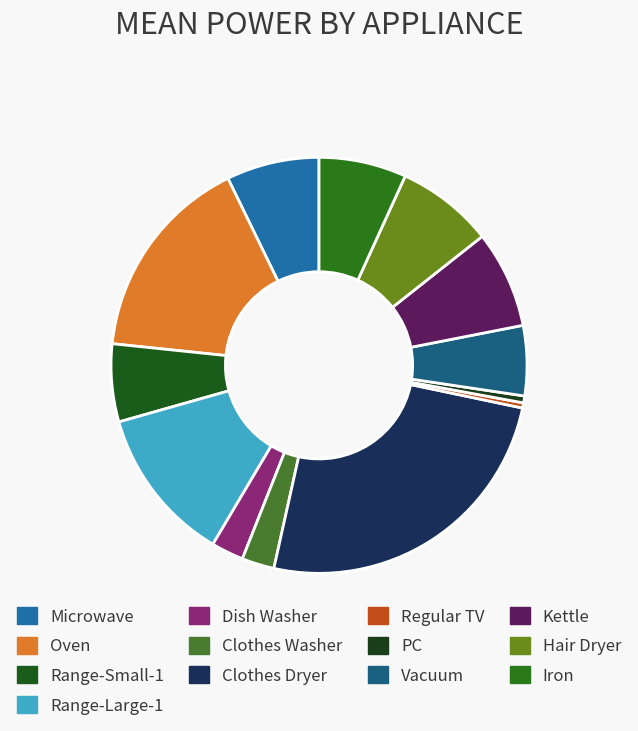

How many slices are in this pie chart?

13